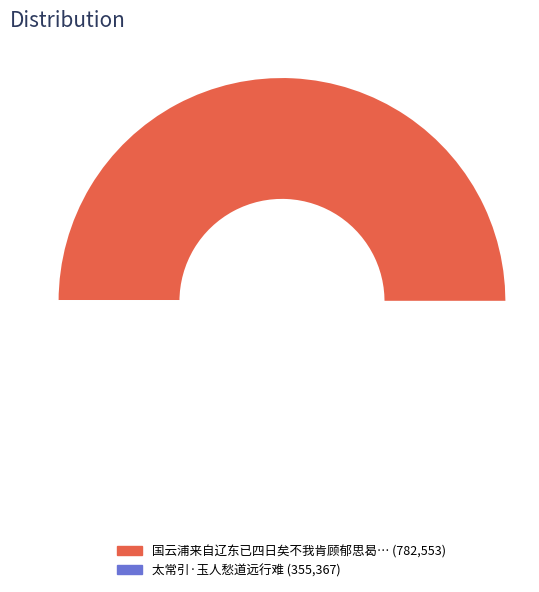

What is the ratio of the value at 国云浦来自辽东已四日矣不我肯顾郁思曷申欲往从之复愁道左聊述短章用达鄙意 to the value at 太常引·玉人愁道远行难?

2.2